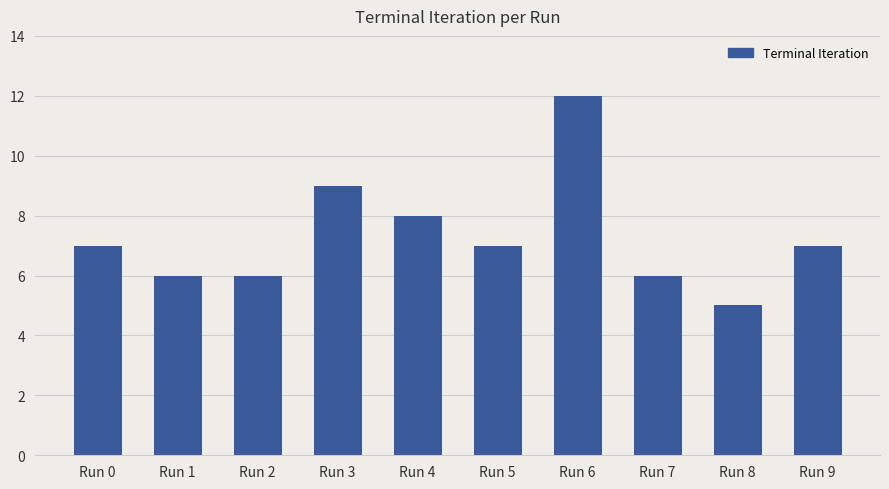

What is the difference between the maximum and minimum values?

7